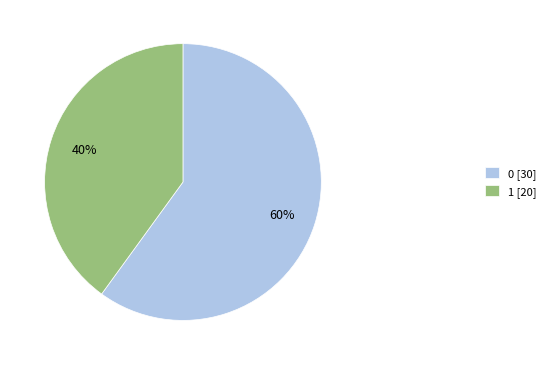

To the nearest percent, what is the combined percentage of 0 and 1?

100%